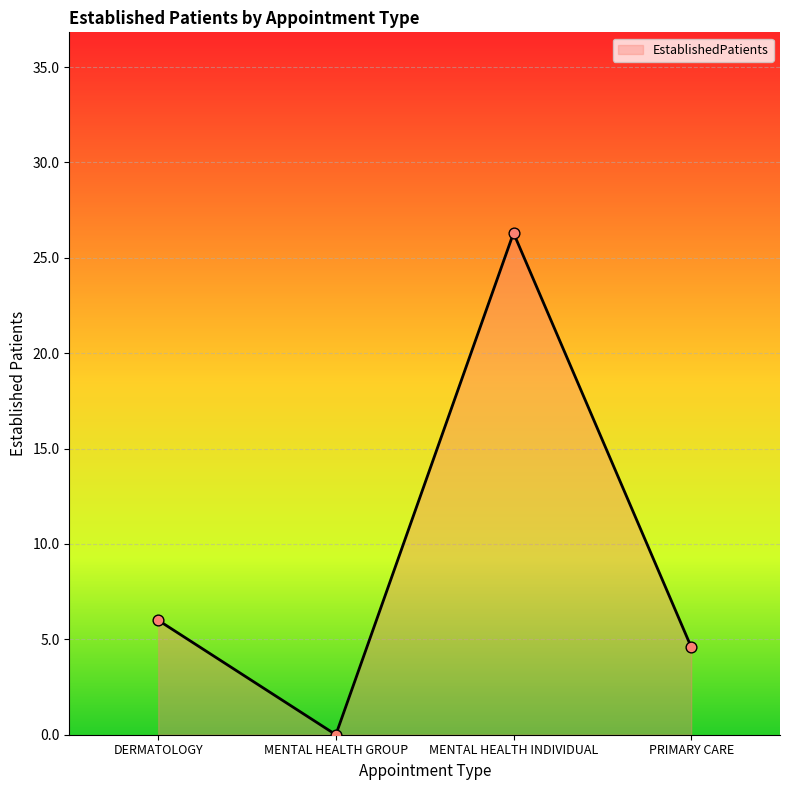

Between MENTAL HEALTH GROUP and MENTAL HEALTH INDIVIDUAL, which is larger?

MENTAL HEALTH INDIVIDUAL